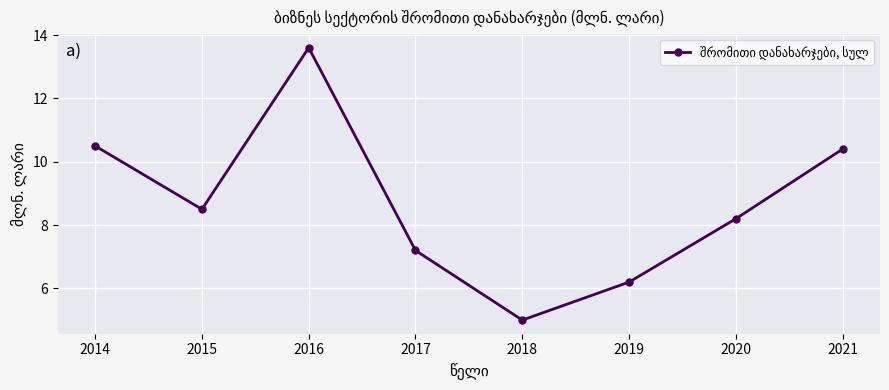

How many lines are shown in the chart?

1